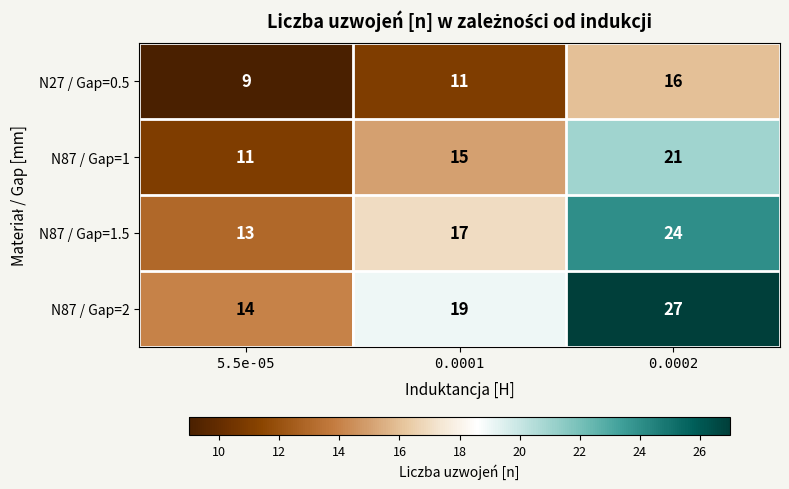

How many values in the N87 / Gap=1.5 series are below 17?

1